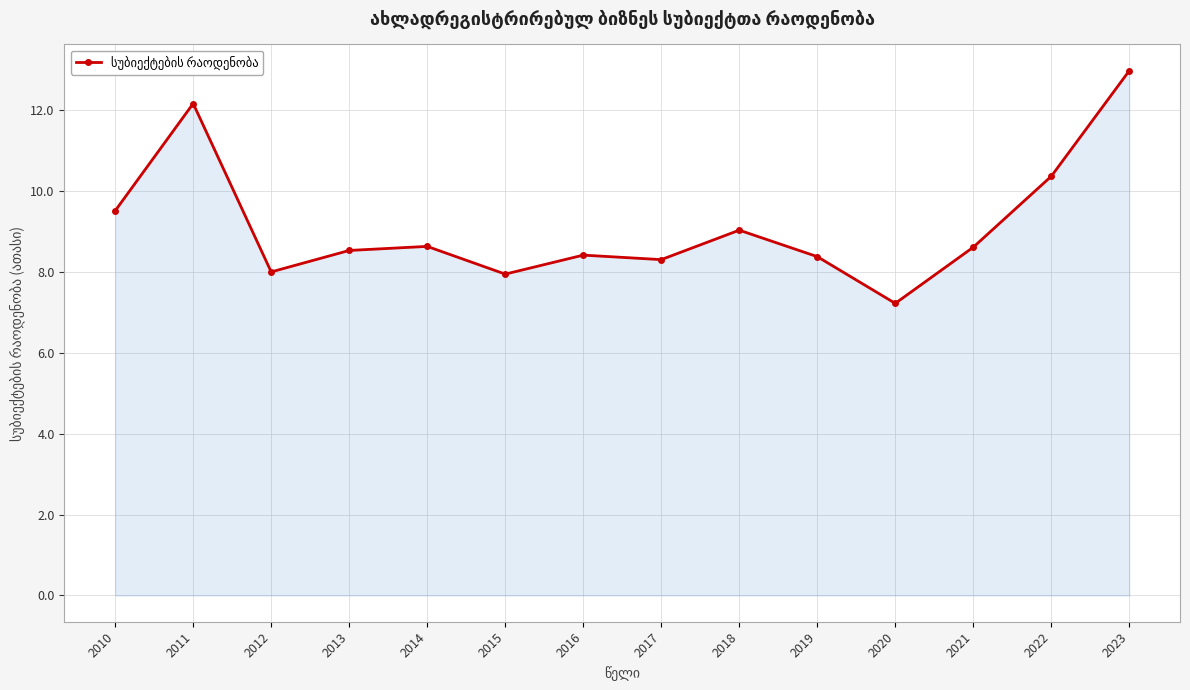

What is the difference between the second highest and second lowest values?

4.2